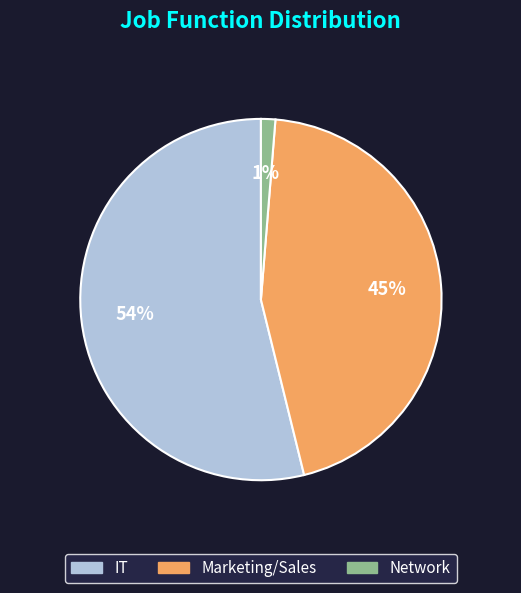

Count the number of slices in the pie.

3